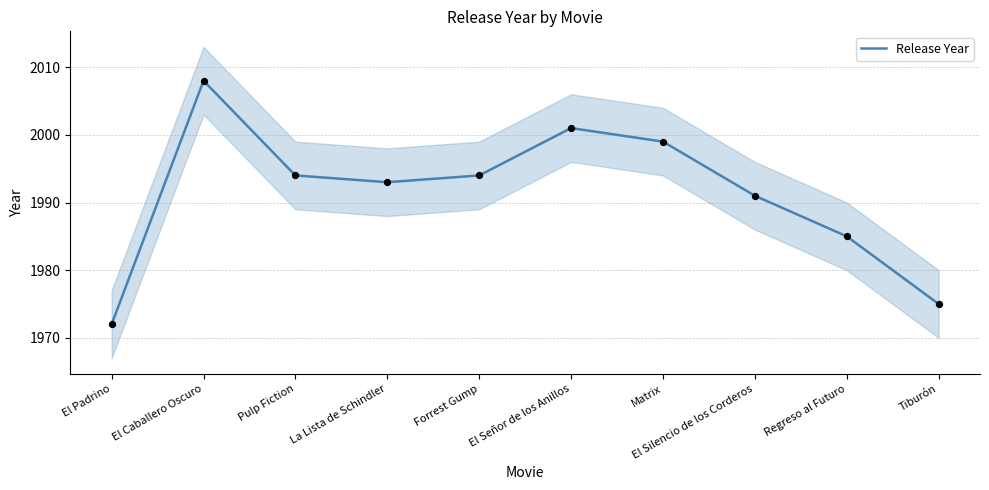

What is the change in value from Pulp Fiction to Regreso al Futuro?

-9